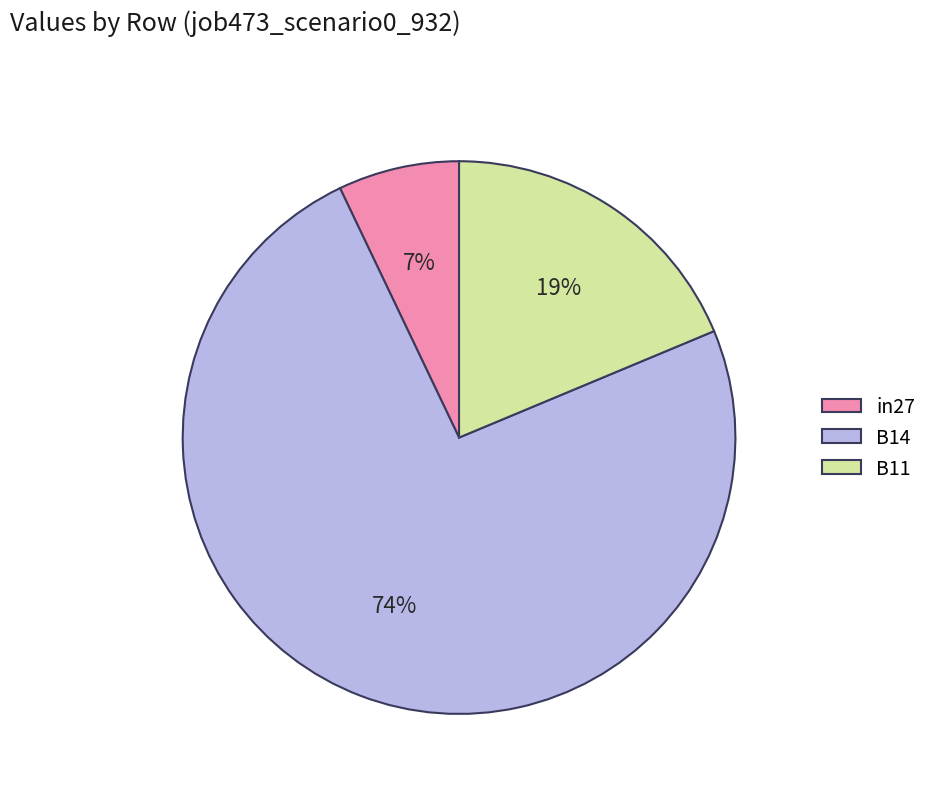

Rank the categories by value from lowest to highest.

in27, B11, B14